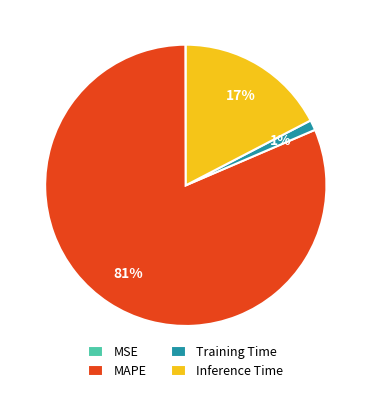

Is there a majority slice in this chart?

Yes